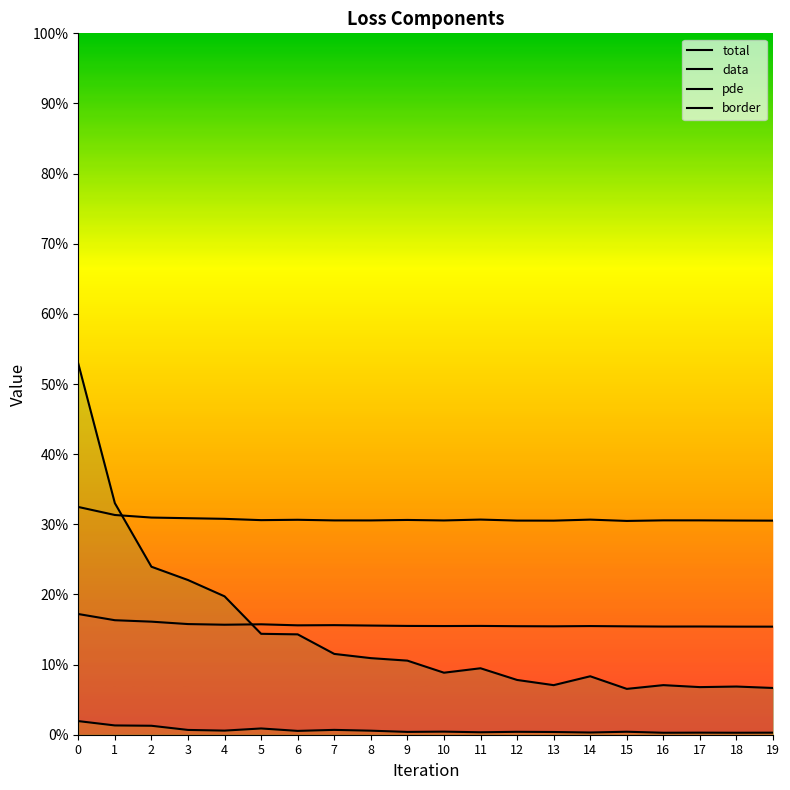

Rank the categories by pde value from lowest to highest.

16, 18, 19, 17, 14, 11, 13, 9, 12, 15, 10, 6, 8, 4, 3, 7, 5, 2, 1, 0